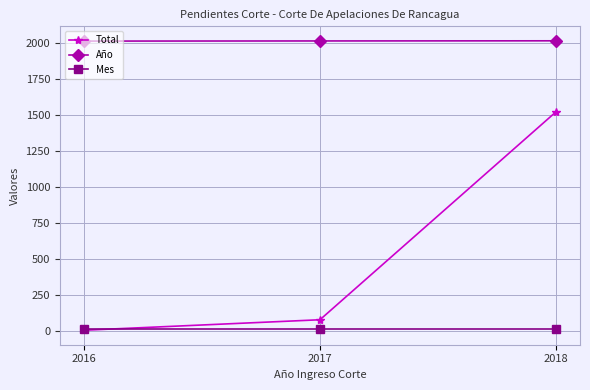

The Total series shows 2615 at 2018. True or false?

False